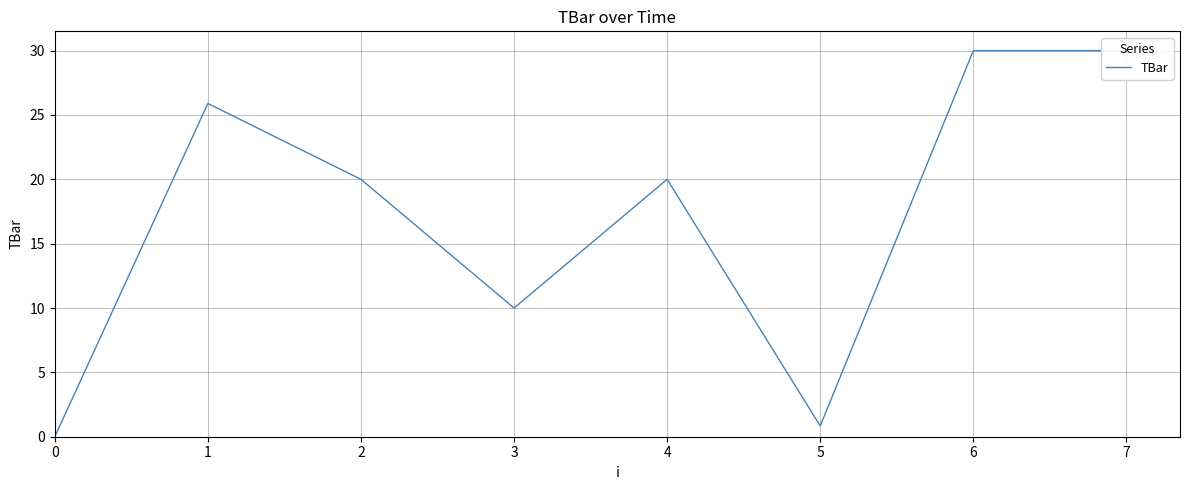

At which label is the value closest to 15?

2